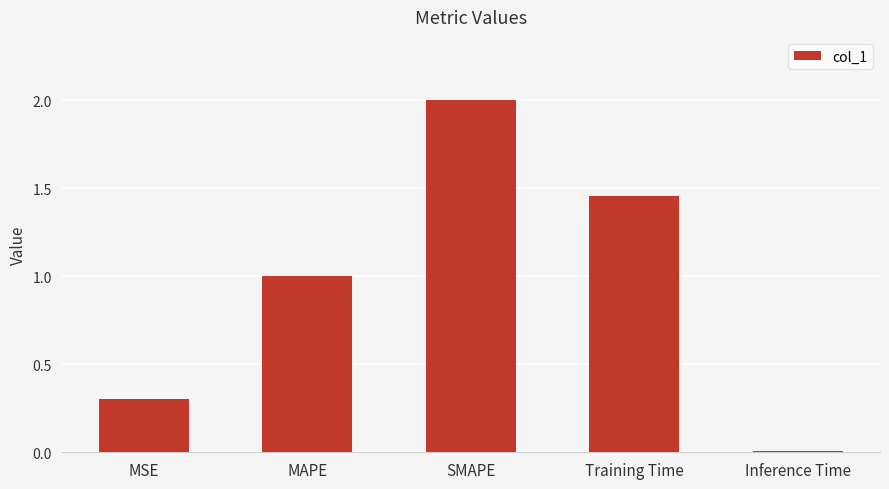

Which has a higher value, MSE or SMAPE?

SMAPE